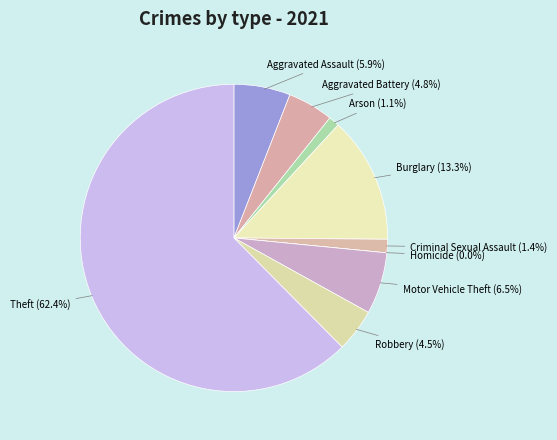

What is the majority slice?

Theft